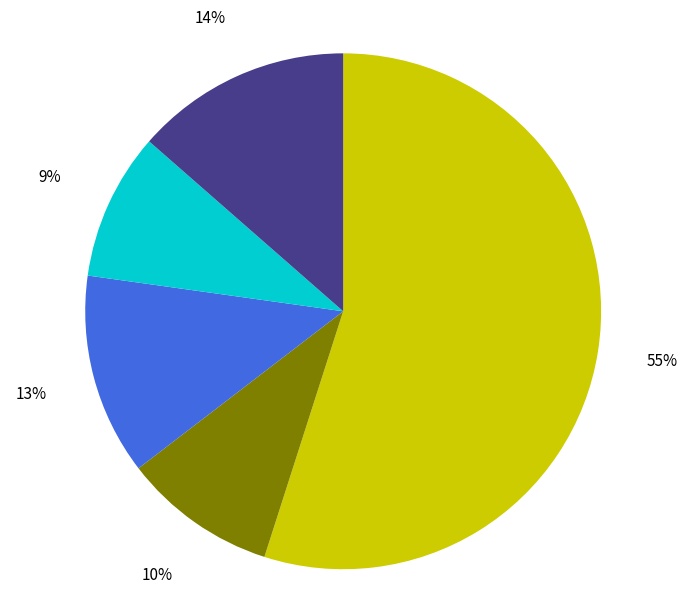

Is there a majority slice in this chart?

Yes